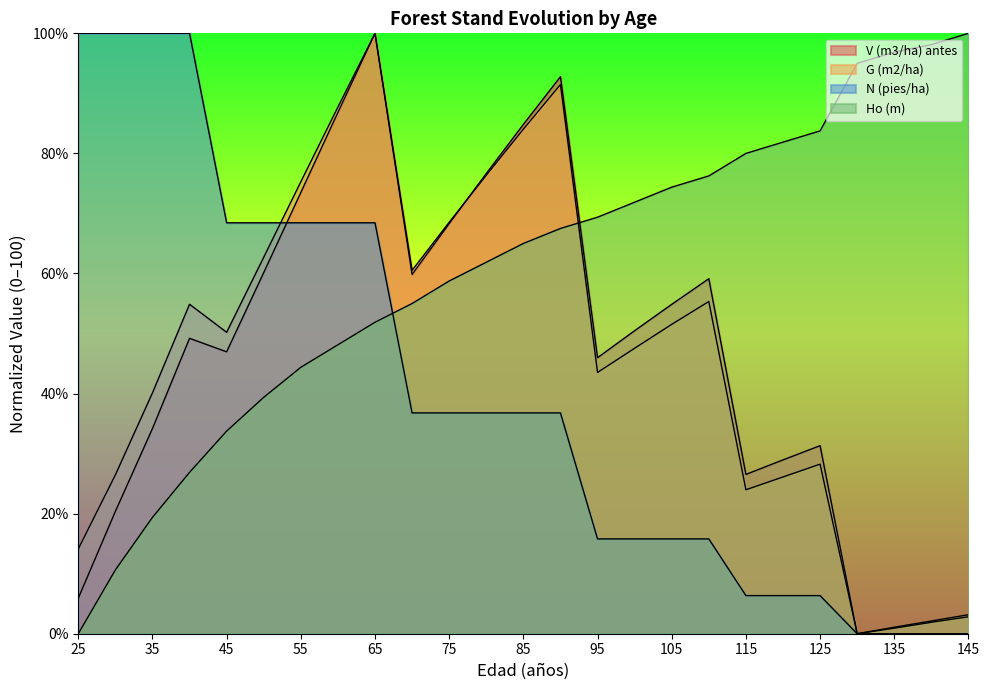

Which series has the largest total across all categories?

Ho (m)